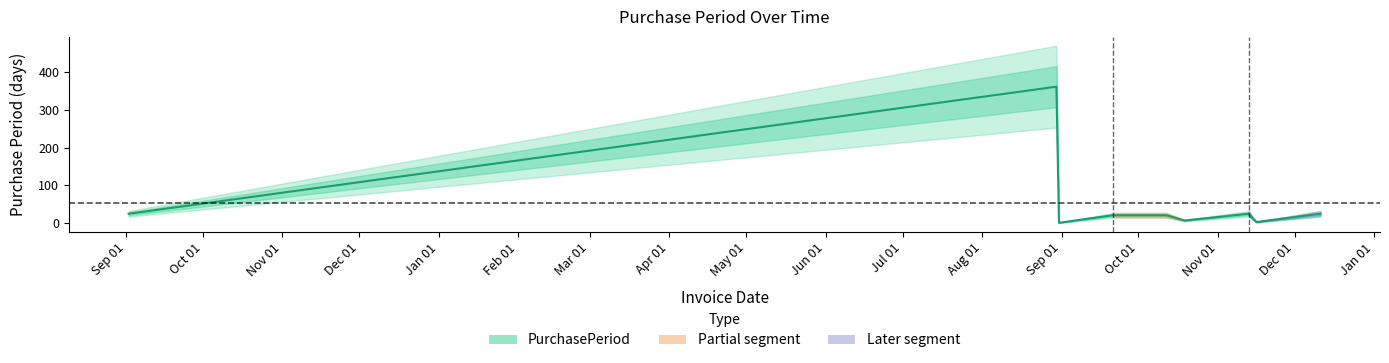

What position from the left is 2016-09-02?

1